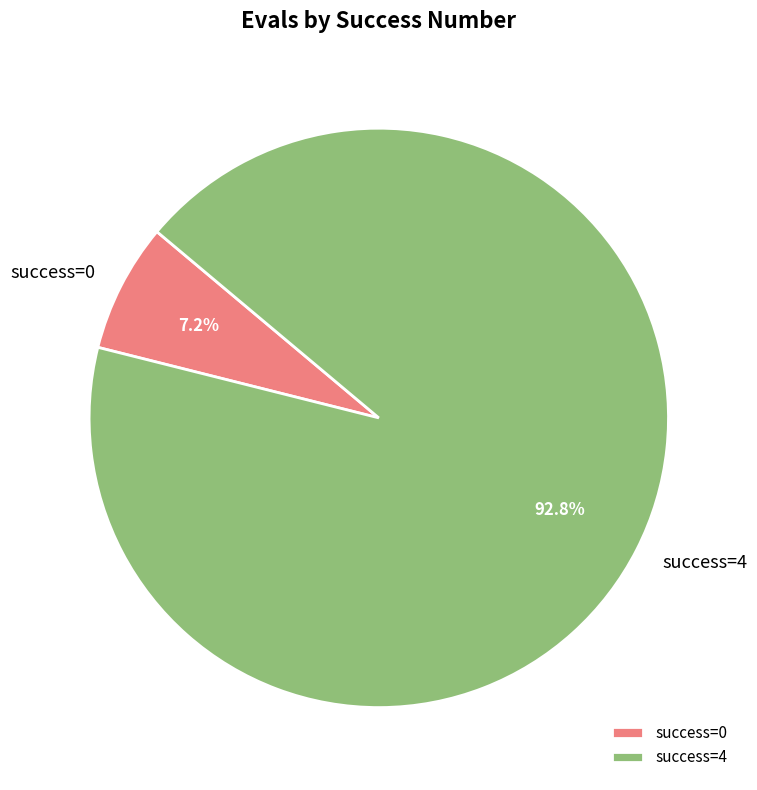

Rank the categories by value from lowest to highest.

success=0, success=4